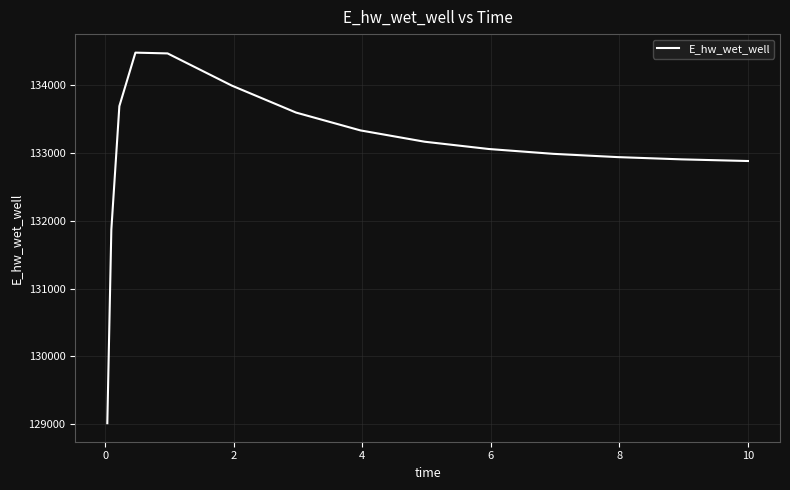

How many series are shown in this chart?

1